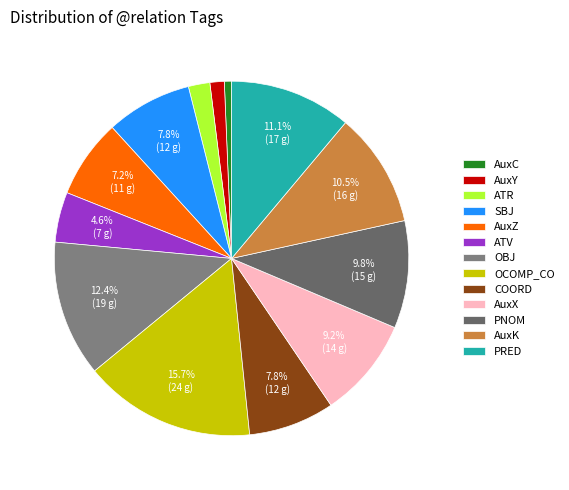

How many segments does this pie chart have?

13